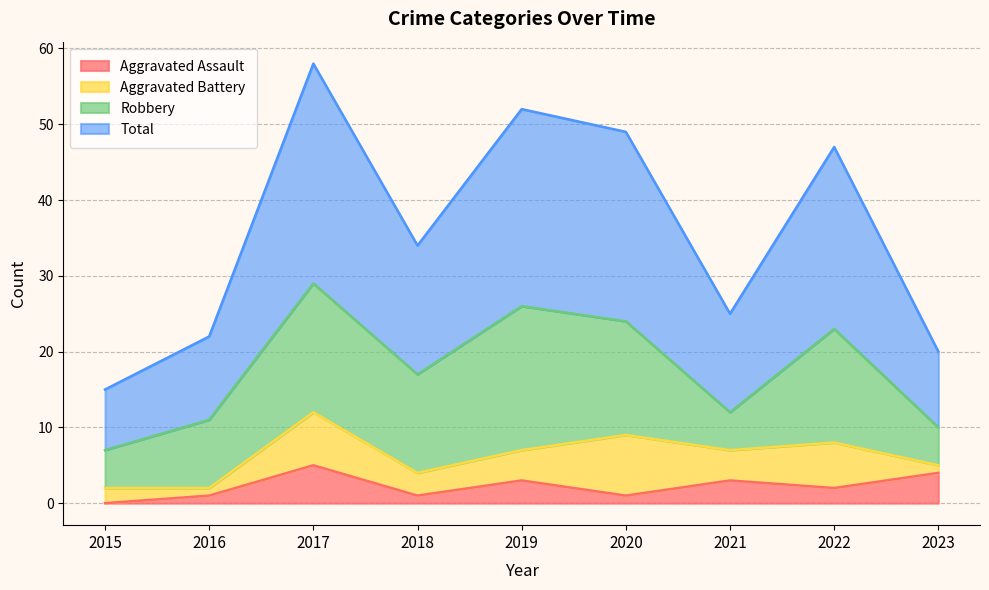

Which has a higher value, 2016 or 2017?

2017